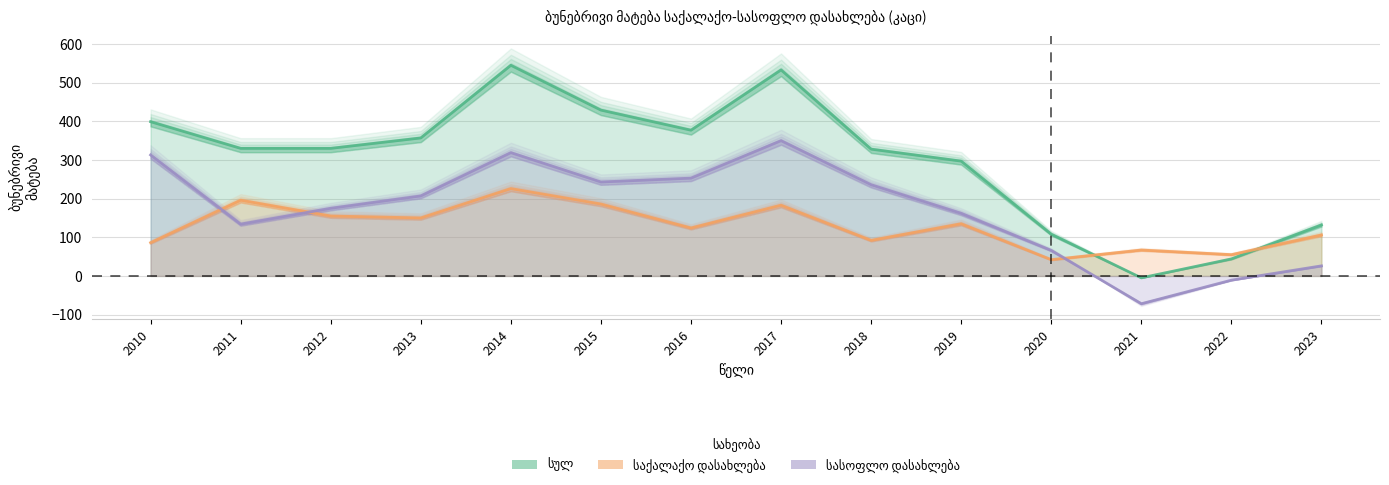

Reading left to right, transcribe all the data shown in this chart.

სულ: 399	330	330	357	545	429	377	533	328	297	108	-5	44	132
საქალაქო დასახლება: 86	196	155	150	226	186	124	183	92	135	42	67	55	106
სასოფლო დასახლება: 313	134	175	207	319	243	253	350	236	162	66	-72	-11	26